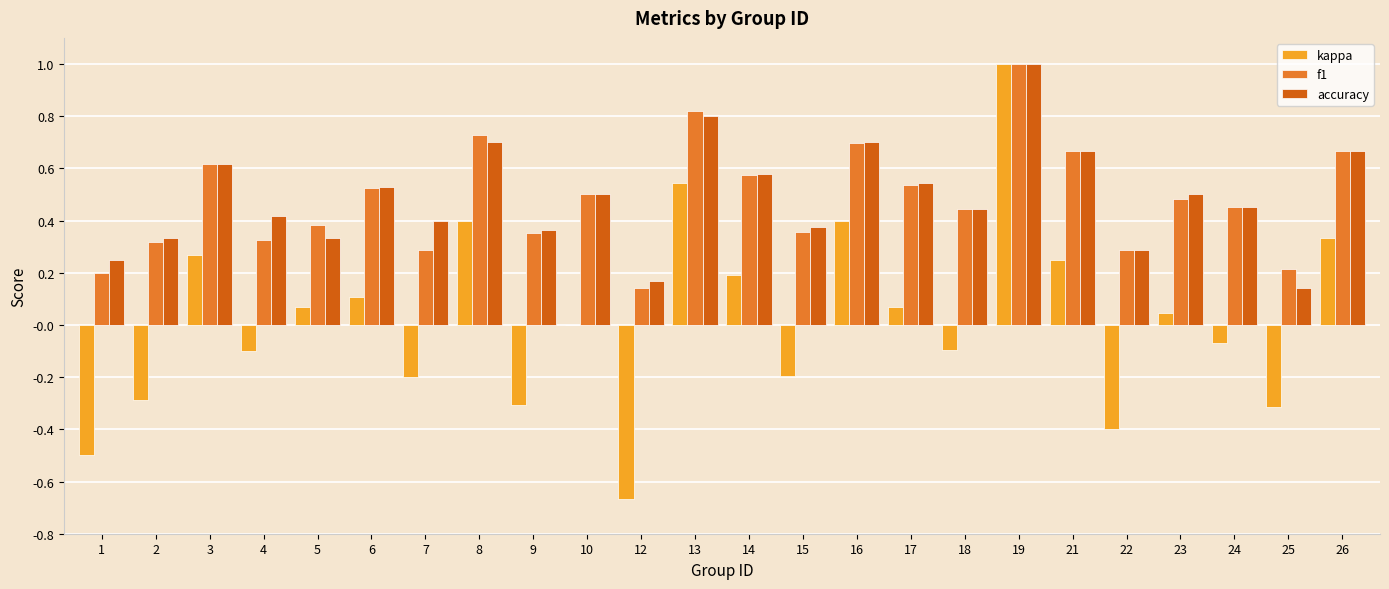

At which category is the sum across all series the highest?

19